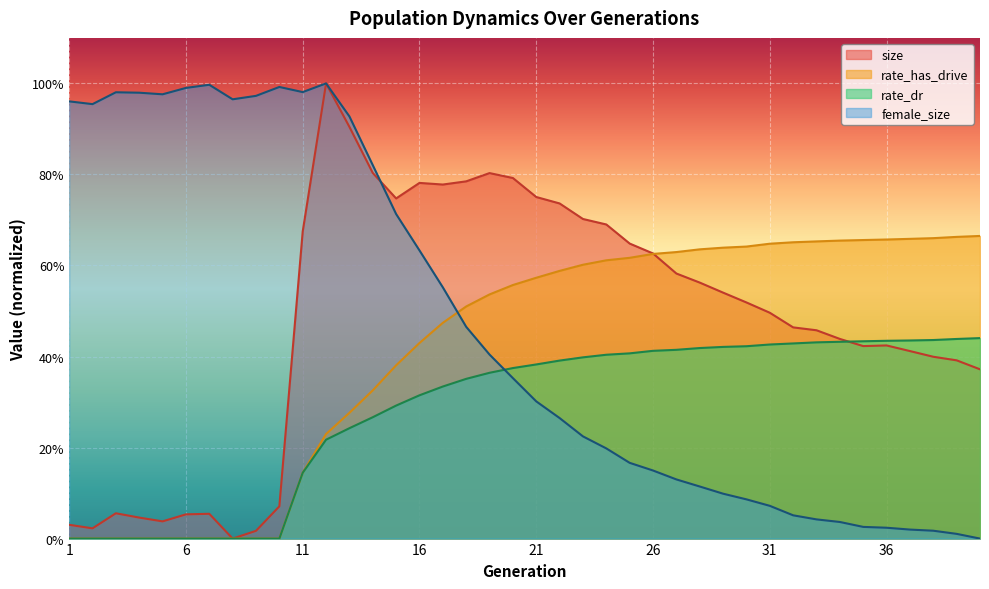

Is it true that female_size equals 0.3 at 24?

False